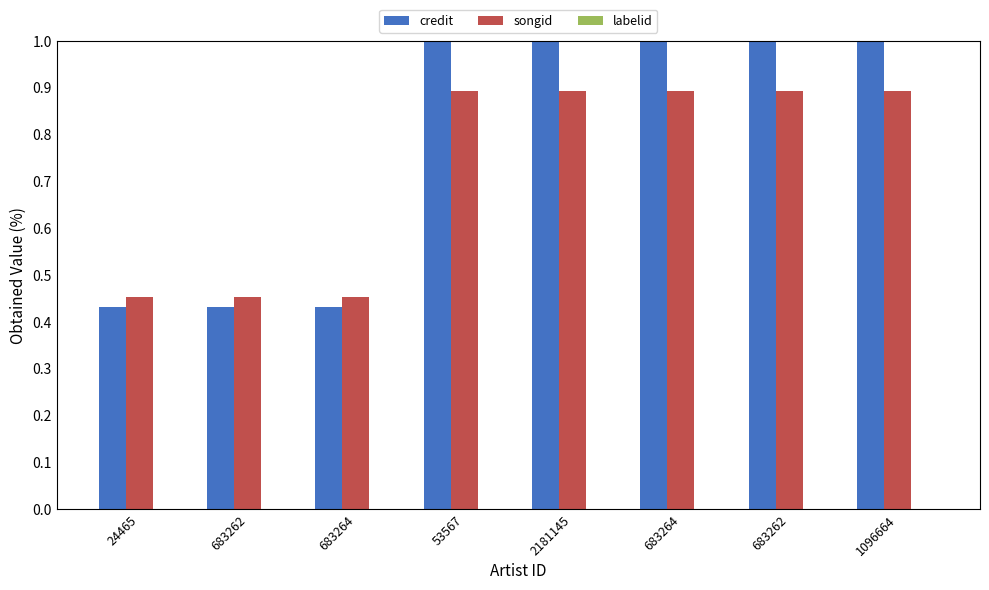

Are the bars horizontal?

No